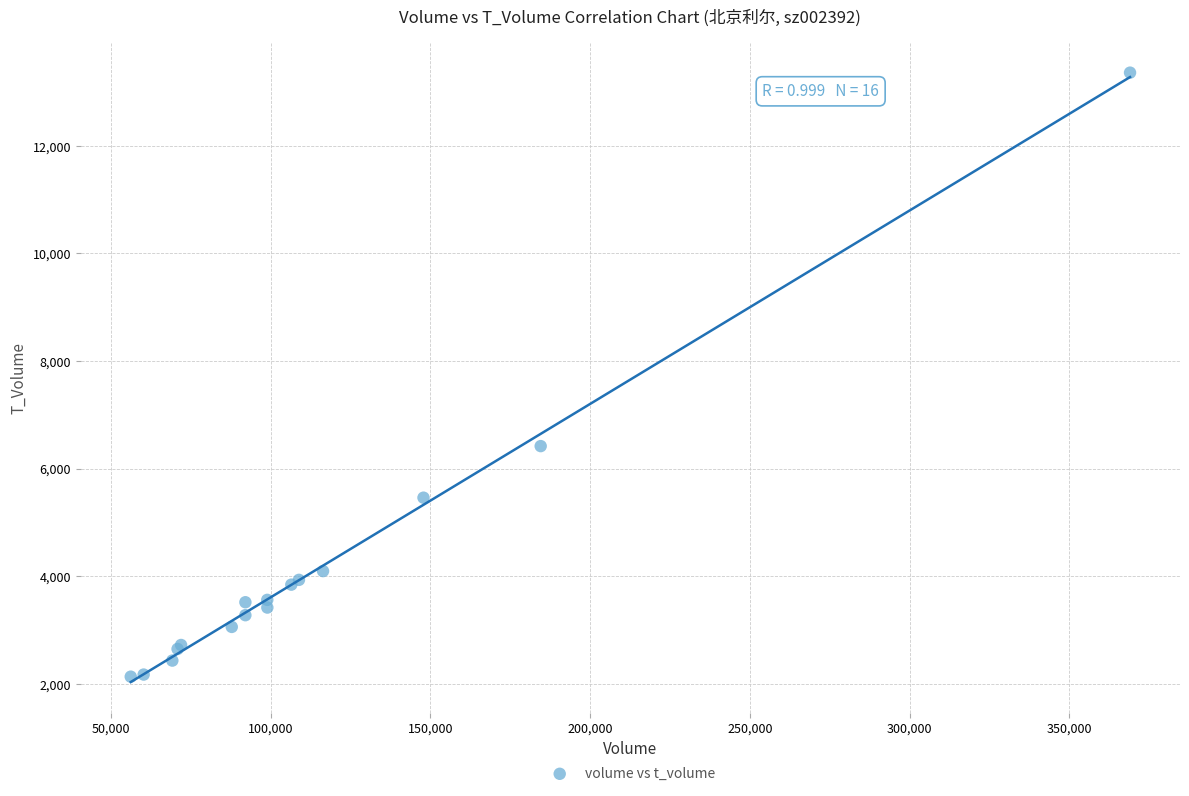

What Y value in the scatter plot is closest to 7746?

6418